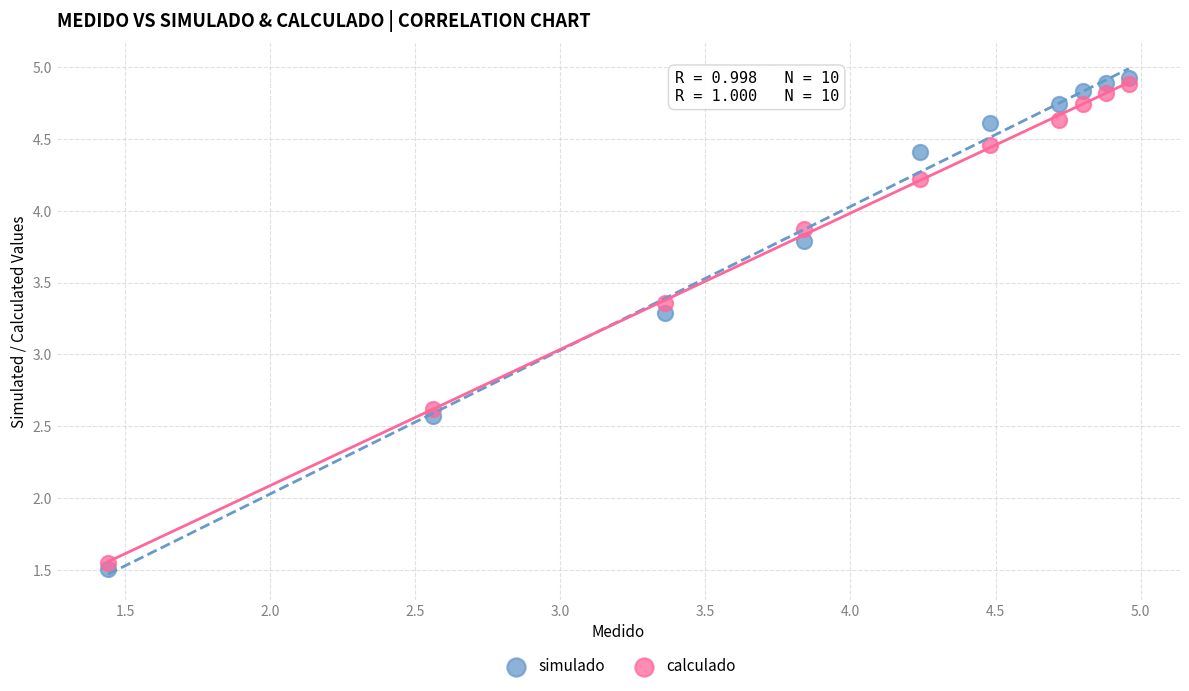

Across all data points, what is the range of X values (max minus min)?

3.5